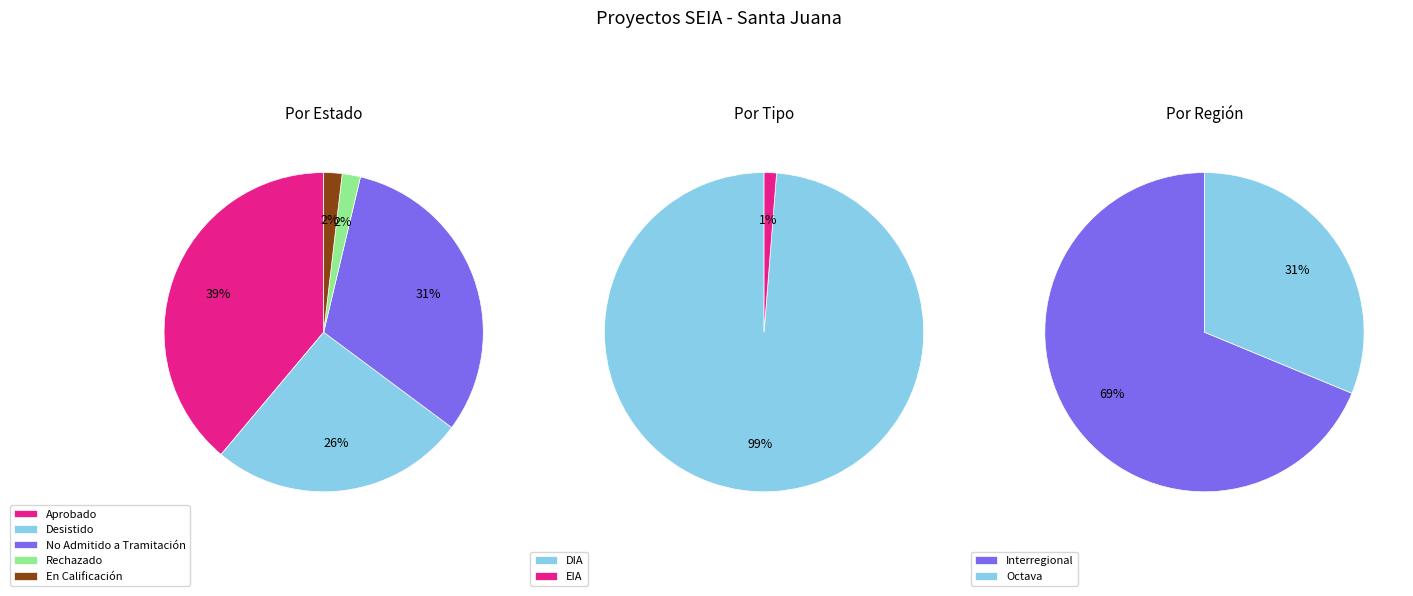

What is the total percentage of Desistido and No Admitido a Tramitación?

57.4%